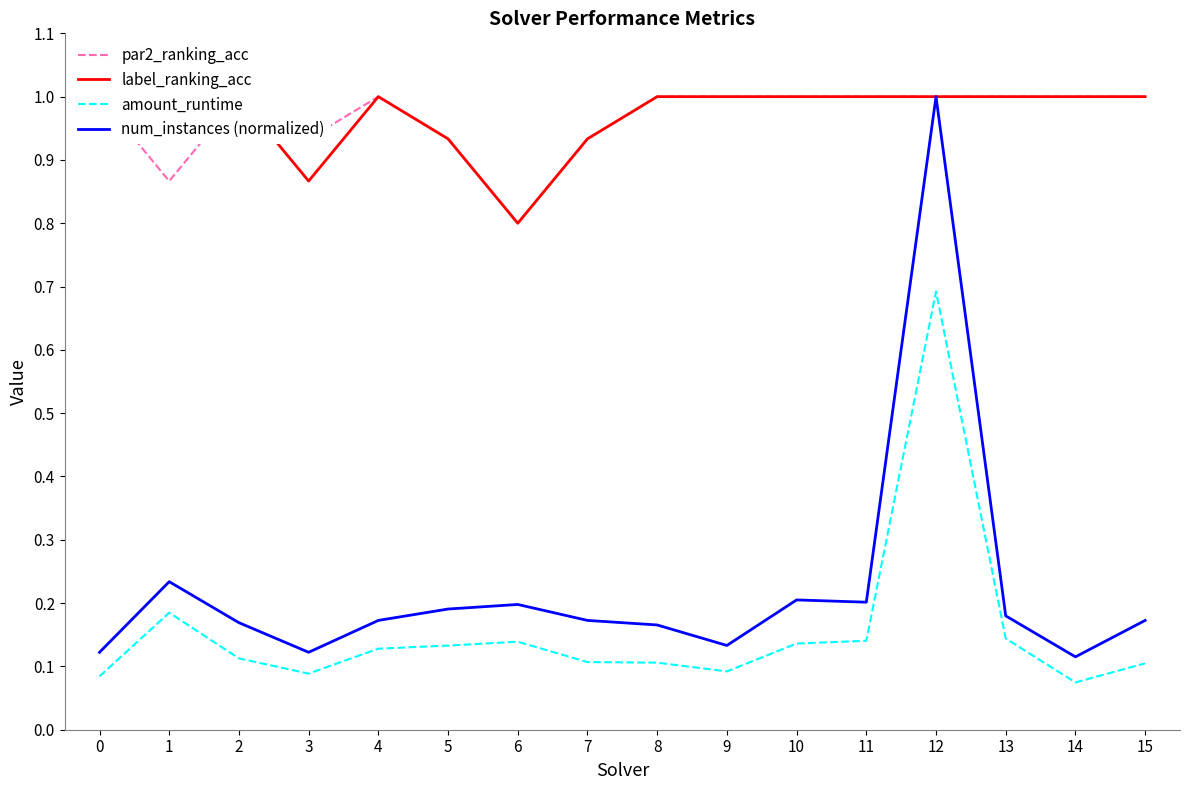

At 11, list the series in order from largest to smallest.

par2_ranking_acc, label_ranking_acc, num_instances (normalized), amount_runtime